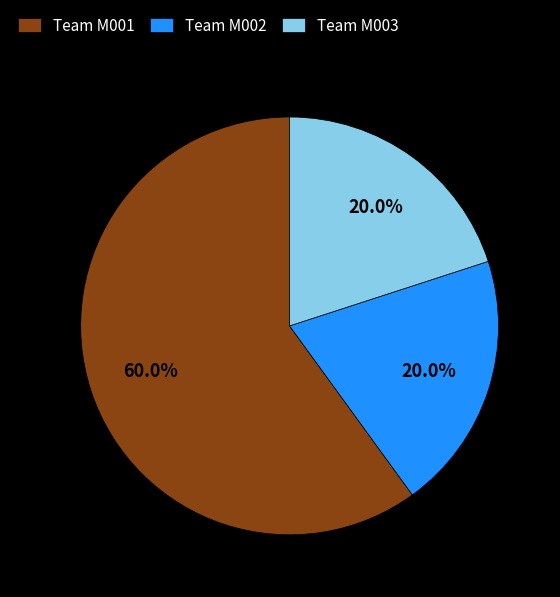

Does any single category account for the majority?

Yes